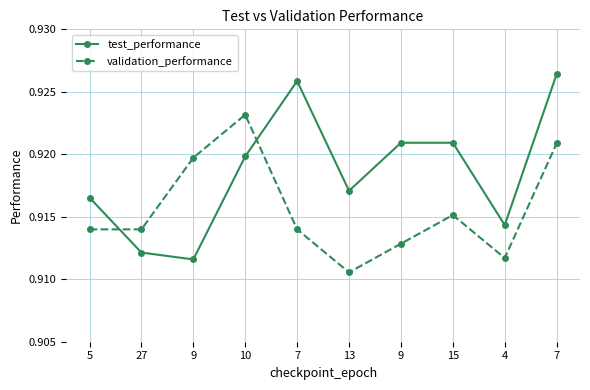

What are all the series names shown in the legend?

test_performance, validation_performance